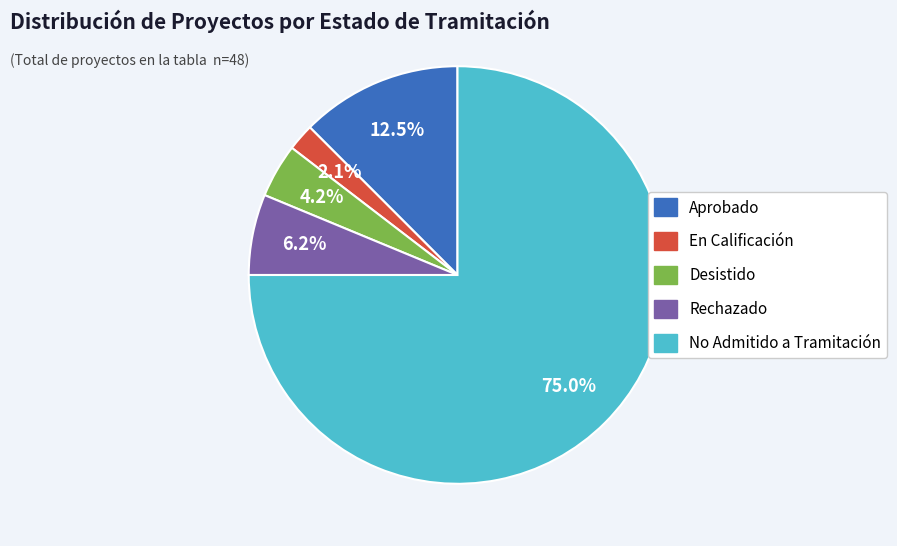

Which category has the biggest portion of the pie?

No Admitido a Tramitación